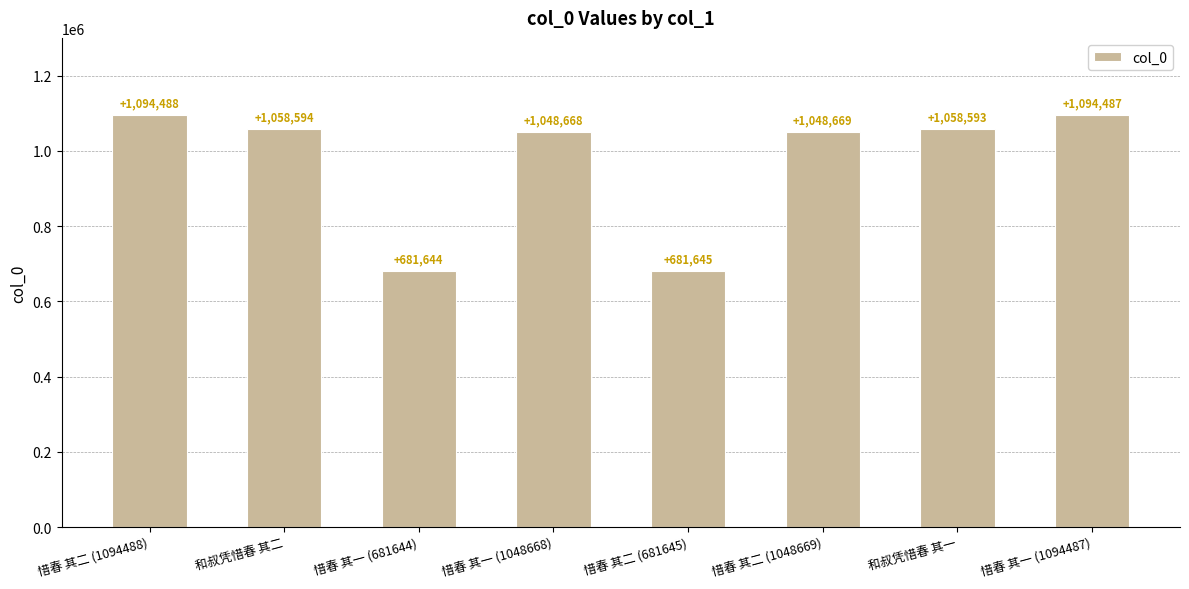

Are the bars horizontal?

No